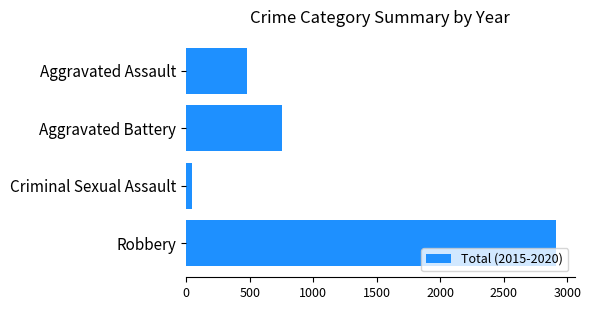

Rank the categories by value from highest to lowest.

Robbery, Aggravated Battery, Aggravated Assault, Criminal Sexual Assault